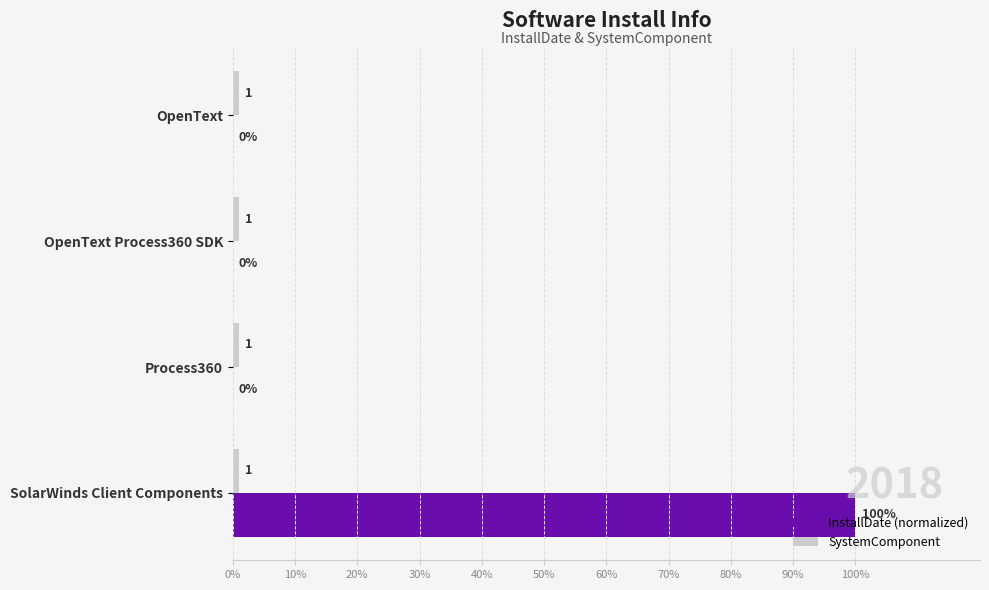

Which series has the largest total across all categories?

InstallDate (normalized)